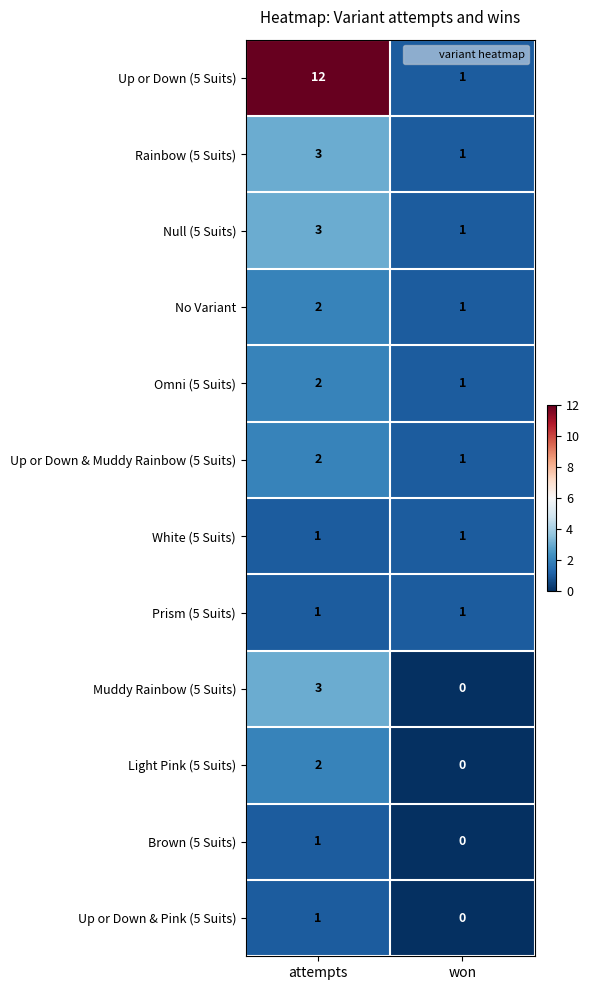

The Prism (5 Suits) series shows 1 at attempts. True or false?

True